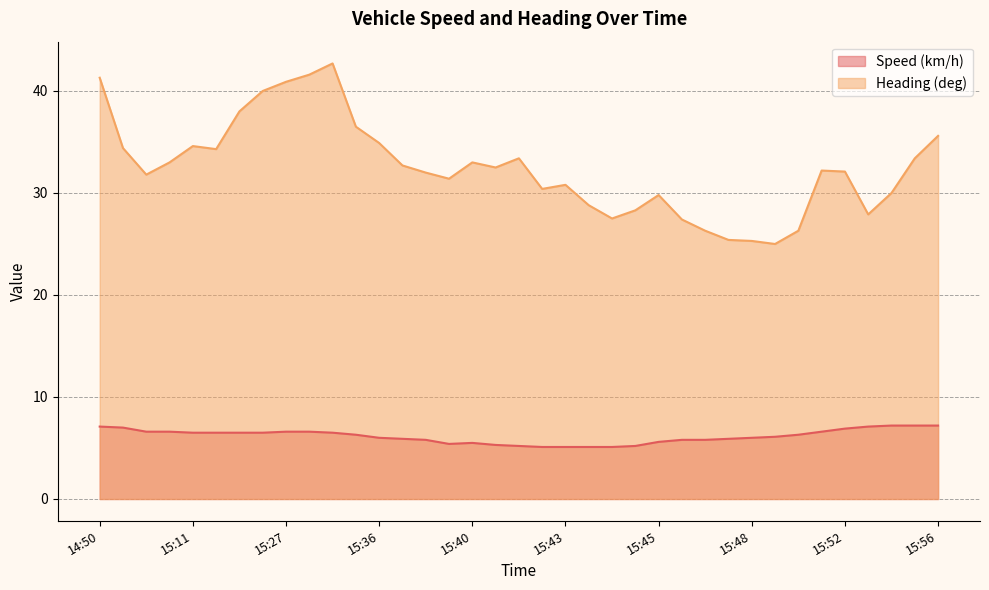

True or false: Heading (deg) and Speed (km/h) cross at least once.

False